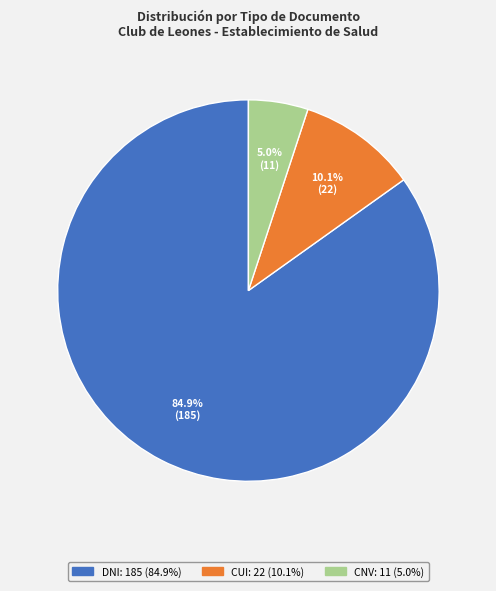

Which slice is the smallest?

CNV